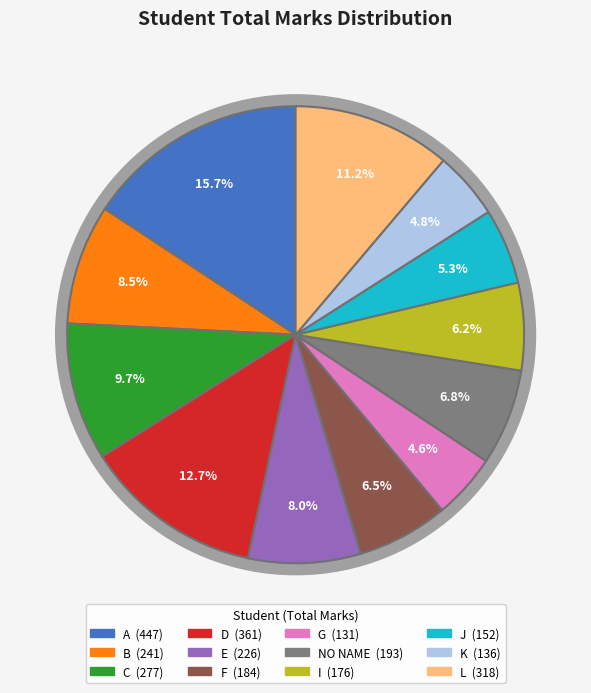

Is NO NAME the majority of the pie?

No